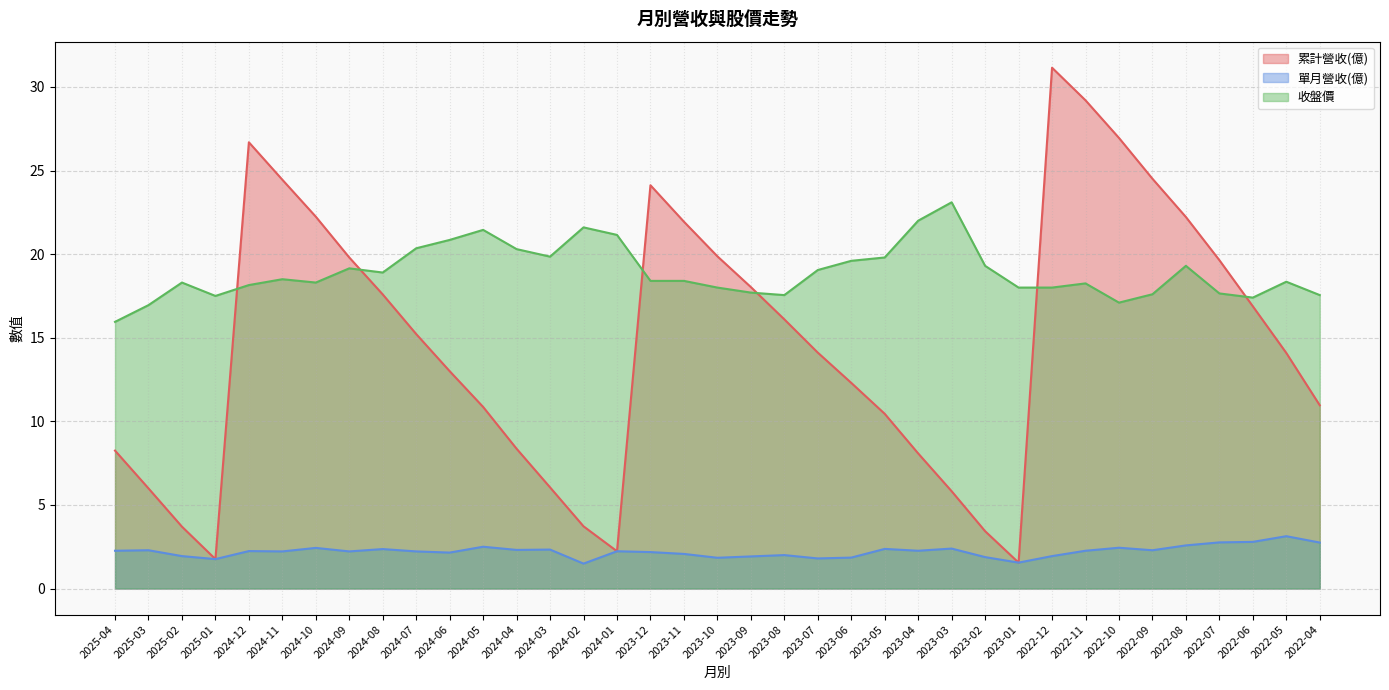

How many lines are shown in the chart?

3